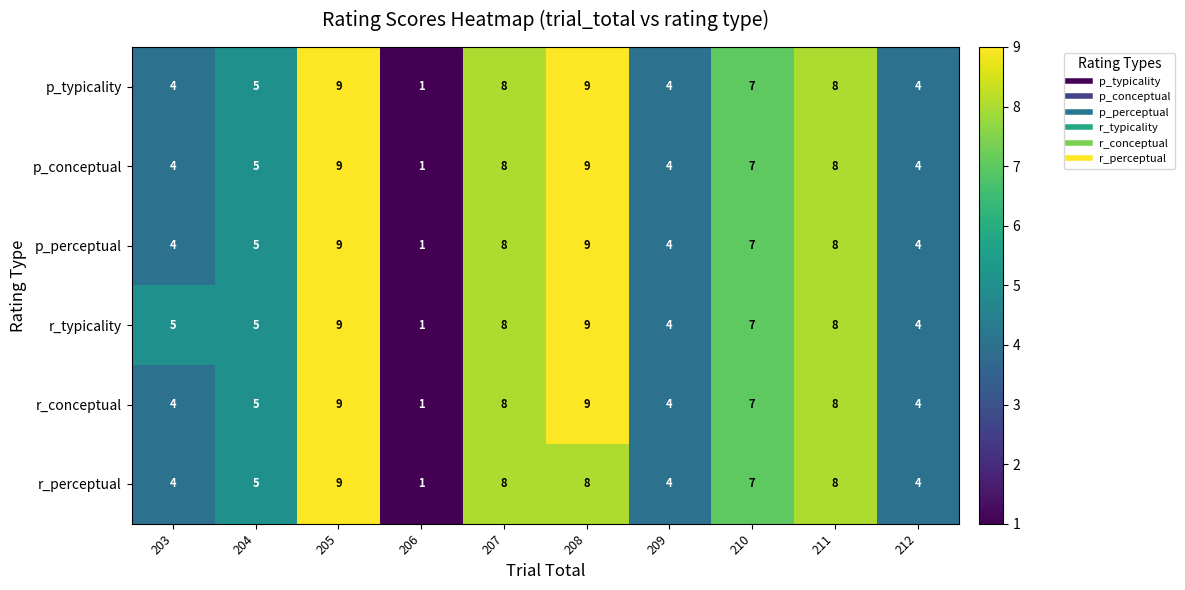

At how many categories does at least one series exceed 2?

9